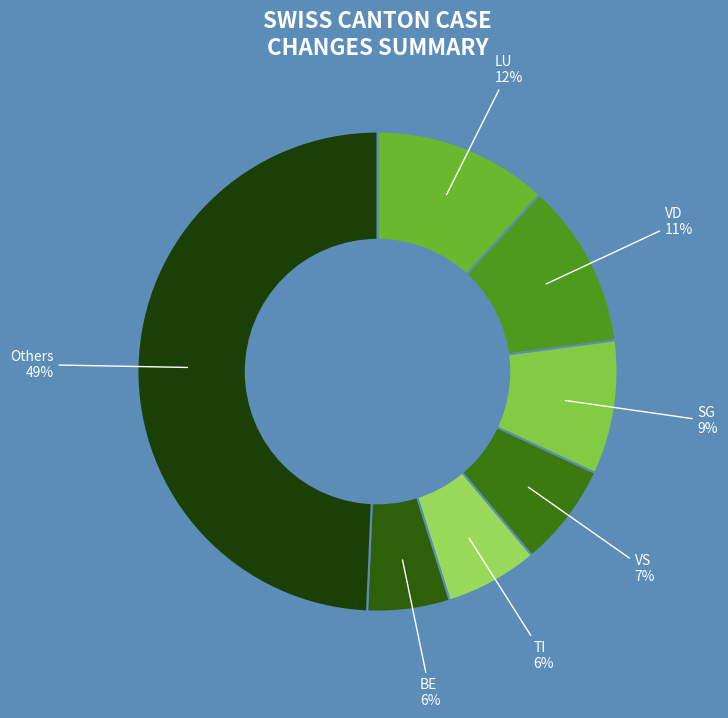

Which category has the biggest portion of the pie?

Others